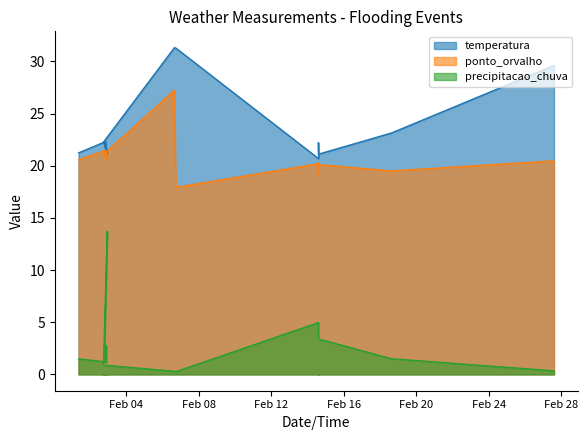

Which category has the lowest value in the temperatura series?

2025-02-14 14:36:00